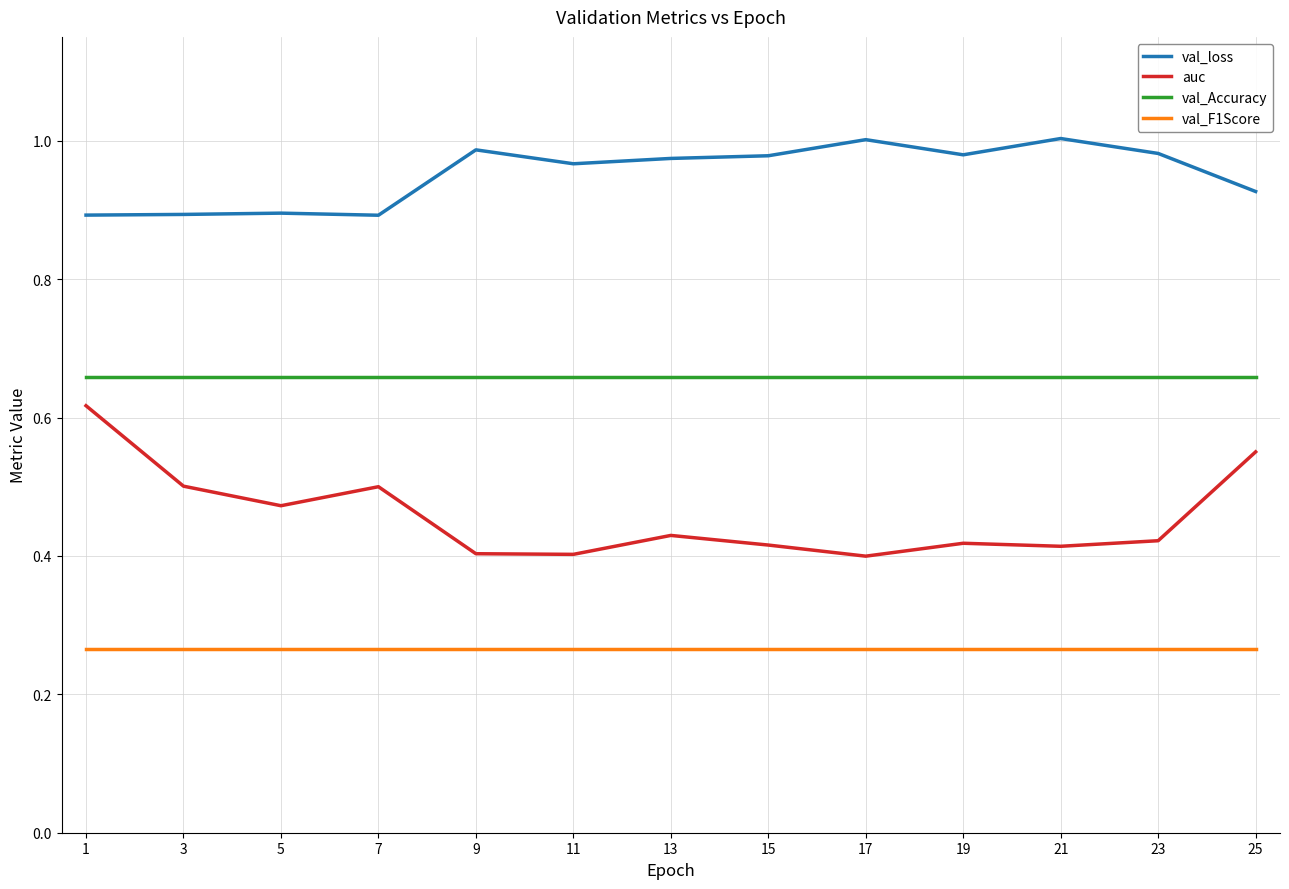

Rank the series by their maximum value, from lowest to highest.

val_F1Score, auc, val_Accuracy, val_loss